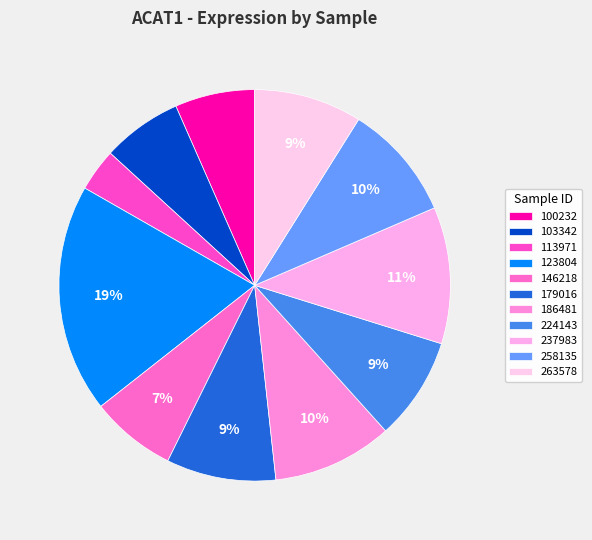

What portion of the pie excludes 103342?

93.4%